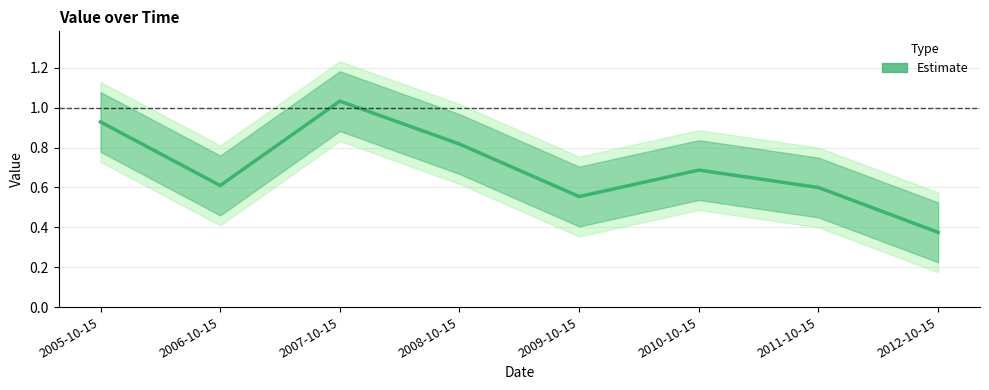

What is the sum of the values at 2010-10-15 and 2006-10-15?

1.3